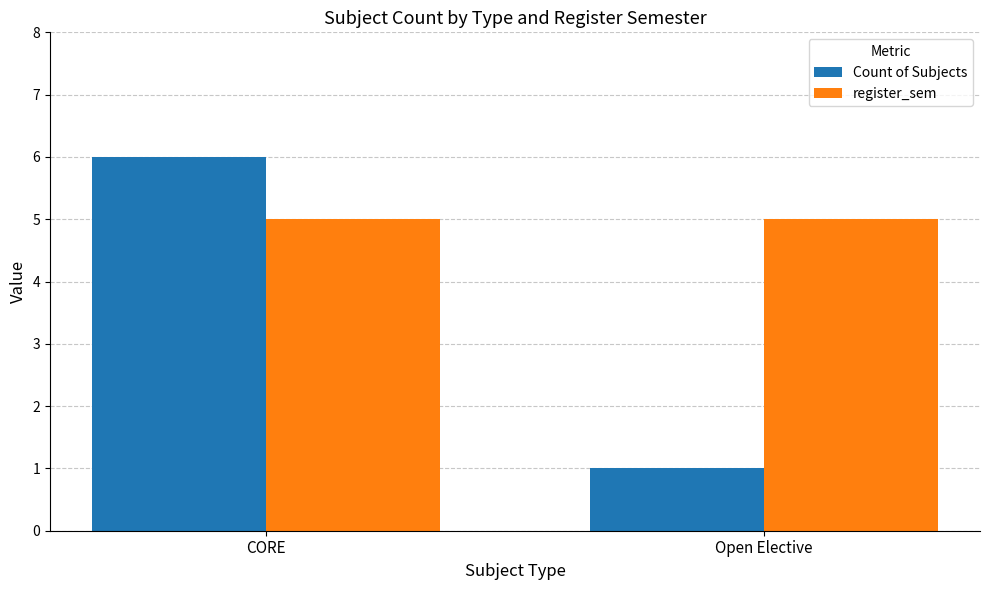

The value of Count of Subjects at Open Elective is 1. True or false?

True